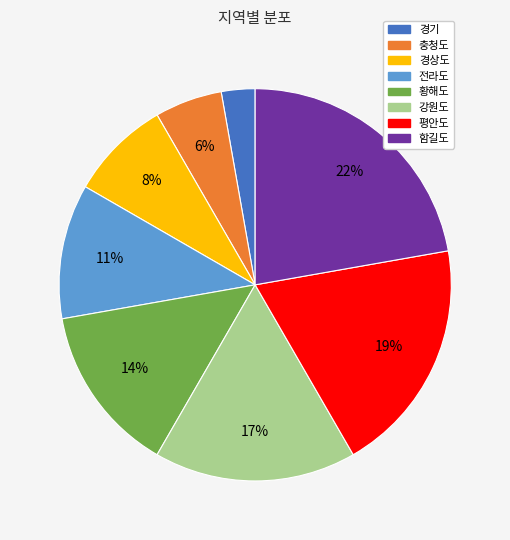

Which slice is the largest?

함길도